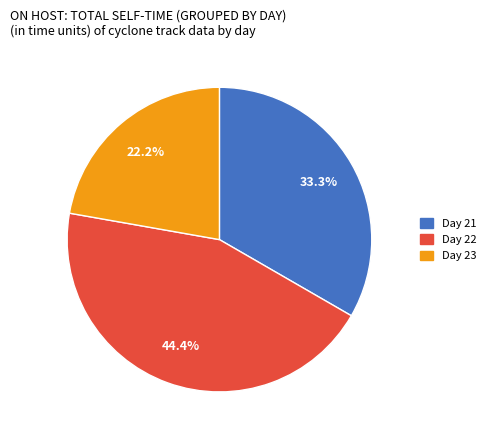

Is the sum of Day 22 and Day 23 greater than half?

Yes